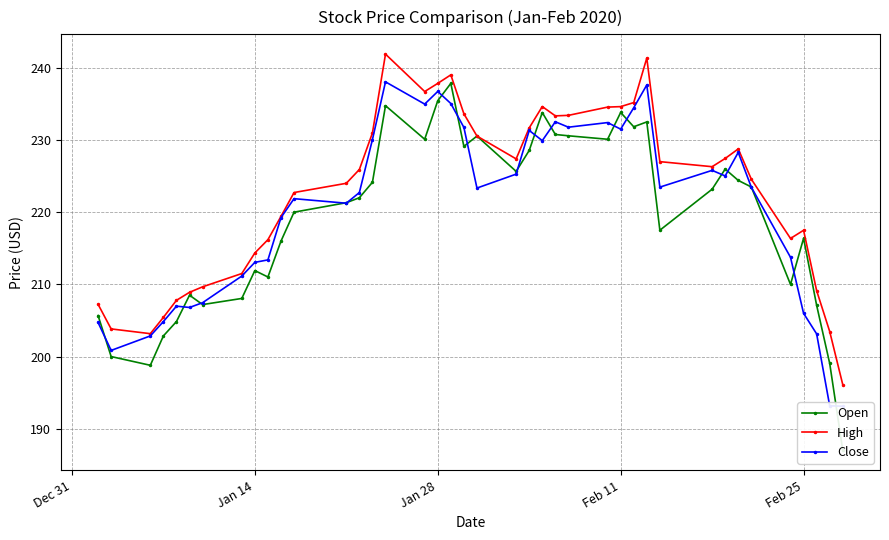

True or false: High has more than 2 interior local peaks.

True